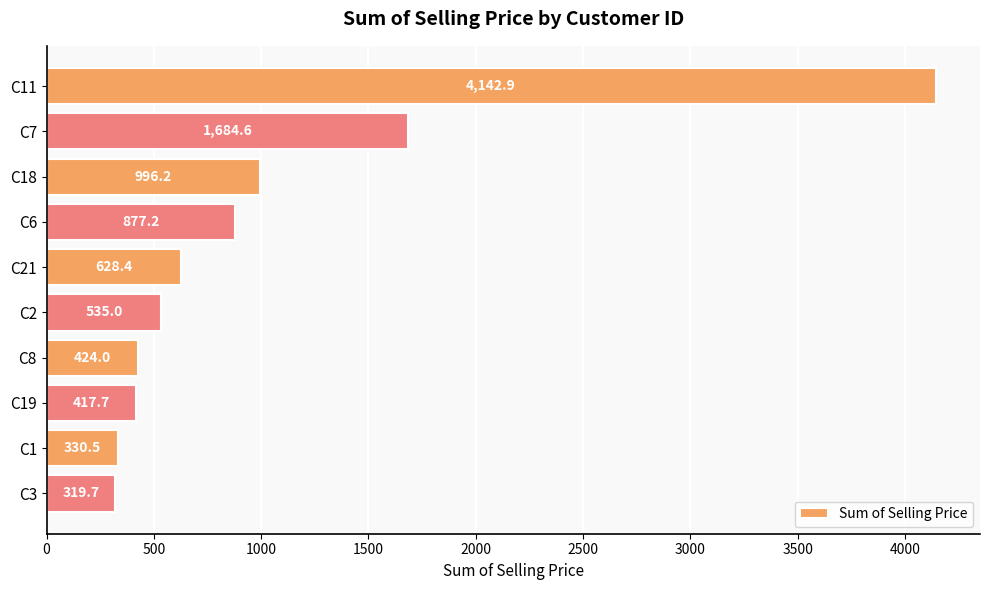

How many data points are less than 628?

5